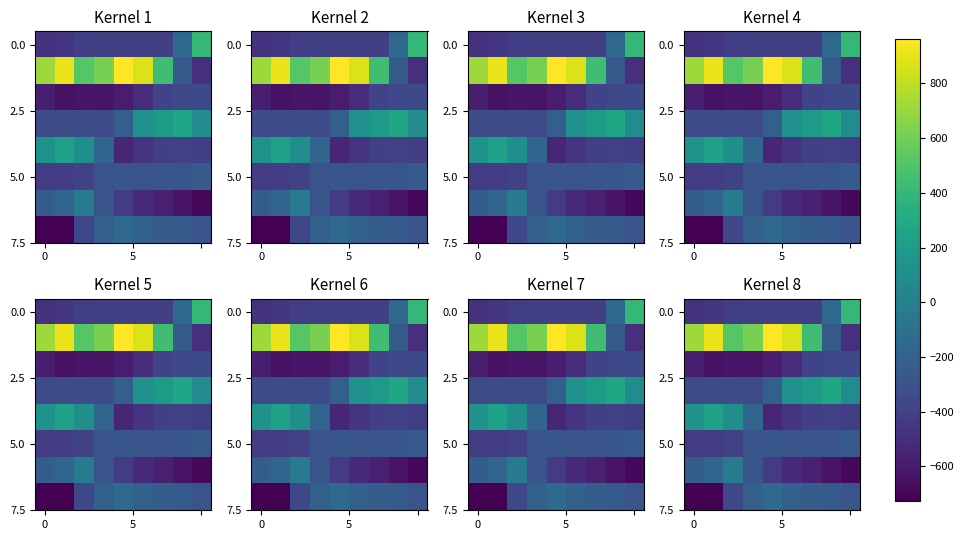

What is the total value across all series at 6?

-1642.3